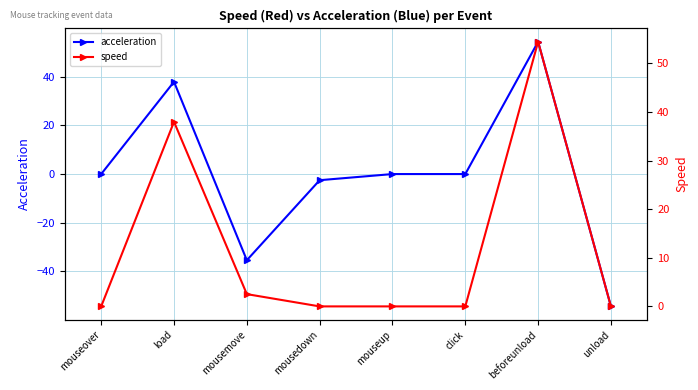

Is the value of acceleration at click greater than the value of speed at mousedown?

No